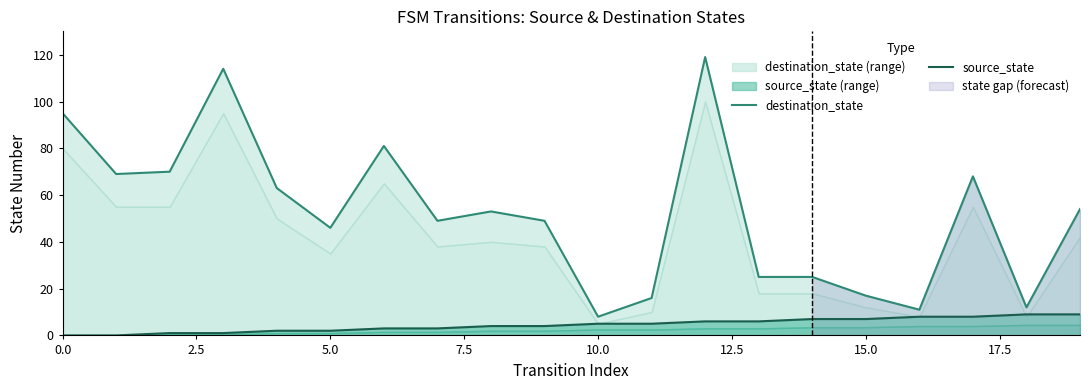

Reading left to right, what are all the values shown in this chart?

destination_state: 95	69	70	114	63	46	81	49	53	49	8	16	119	25	25	17	11	68	12	54
source_state: 0	0	1	1	2	2	3	3	4	4	5	5	6	6	7	7	8	8	9	9